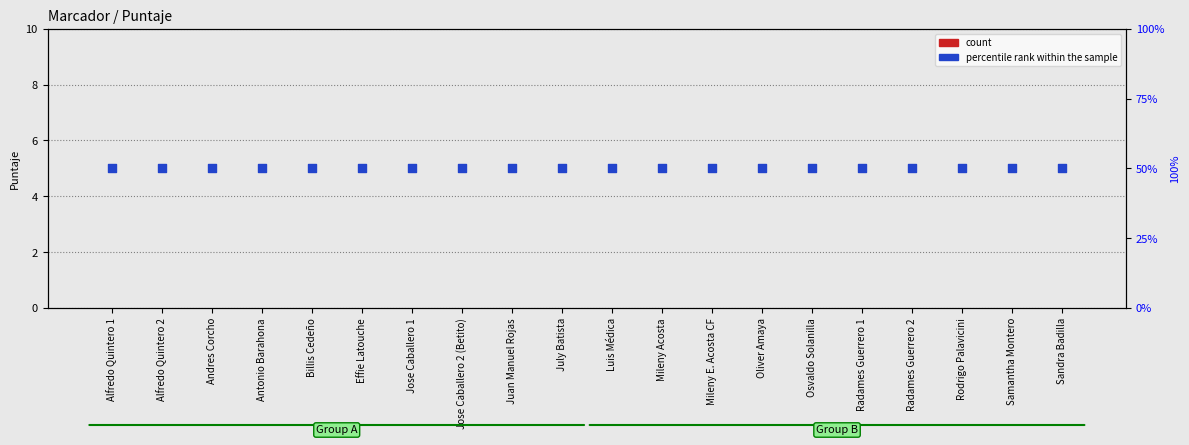

Which series has the largest total across all categories?

percentile rank within the sample